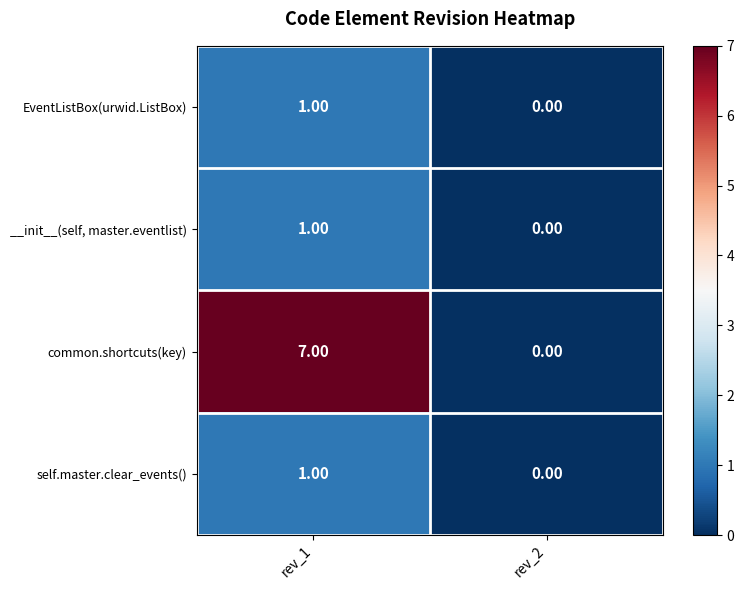

Between rev_1 and rev_2, which series saw the biggest shift?

common.shortcuts(key)